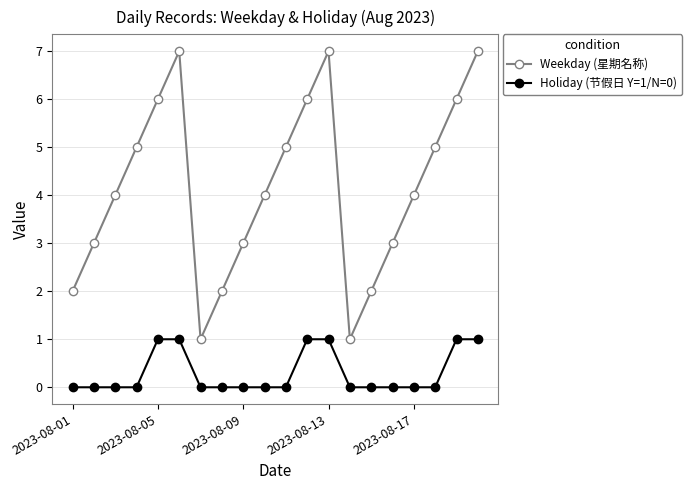

Which series has the largest total across all categories?

Weekday (星期名称)